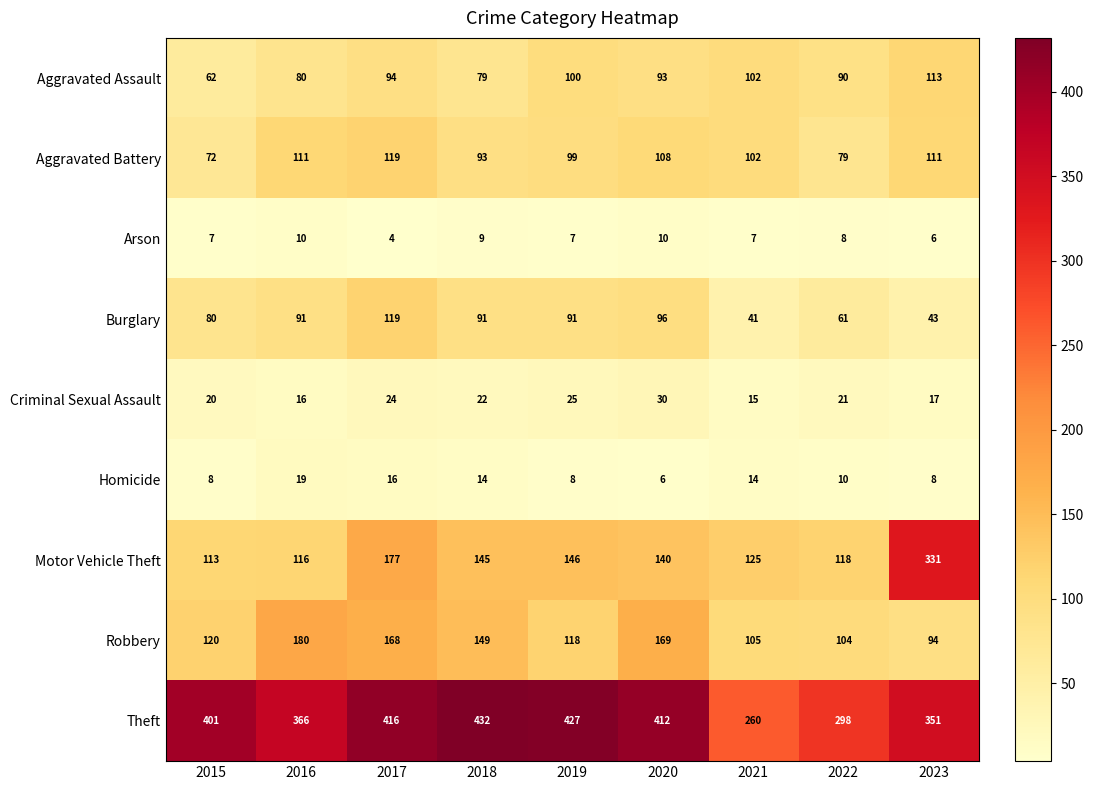

What is the average value of the Motor Vehicle Theft series?

157